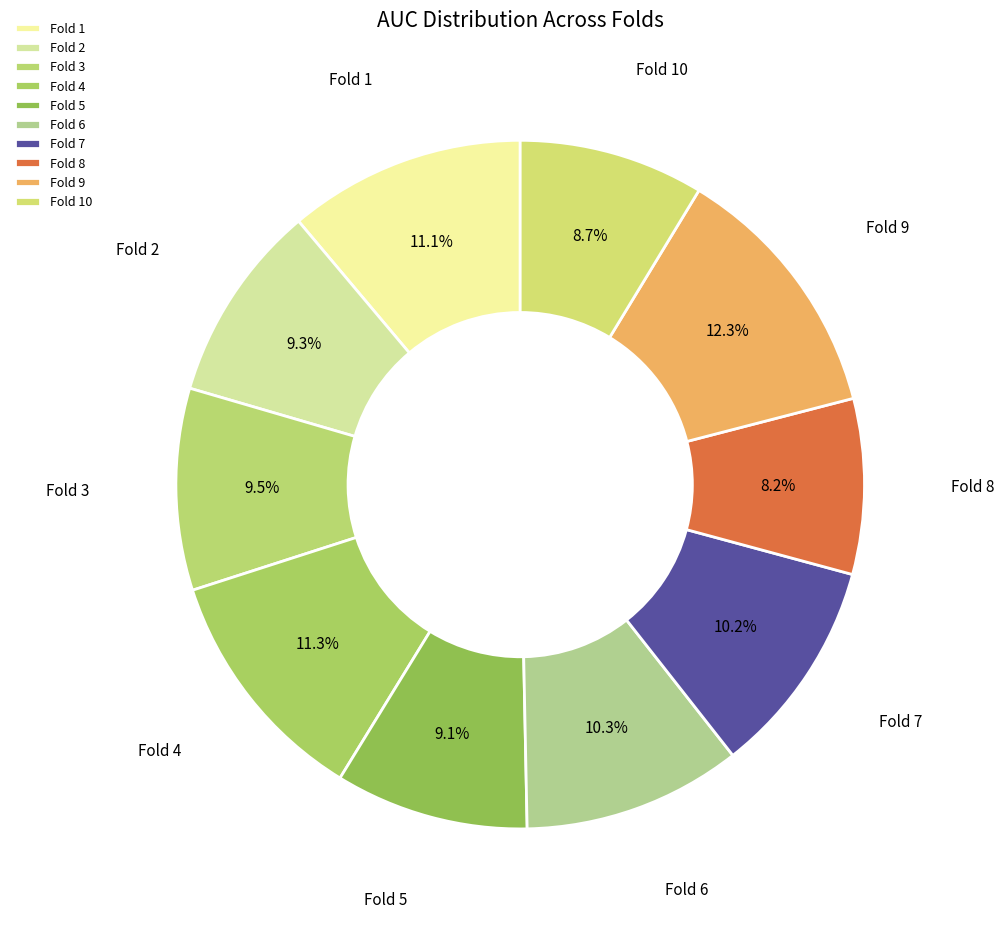

How much of the chart is everything except Fold 7?

89.8%